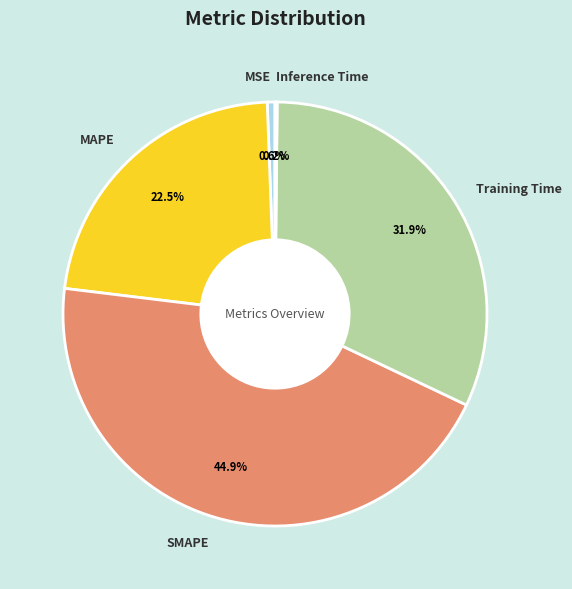

Does MAPE represent more than half of the total?

No